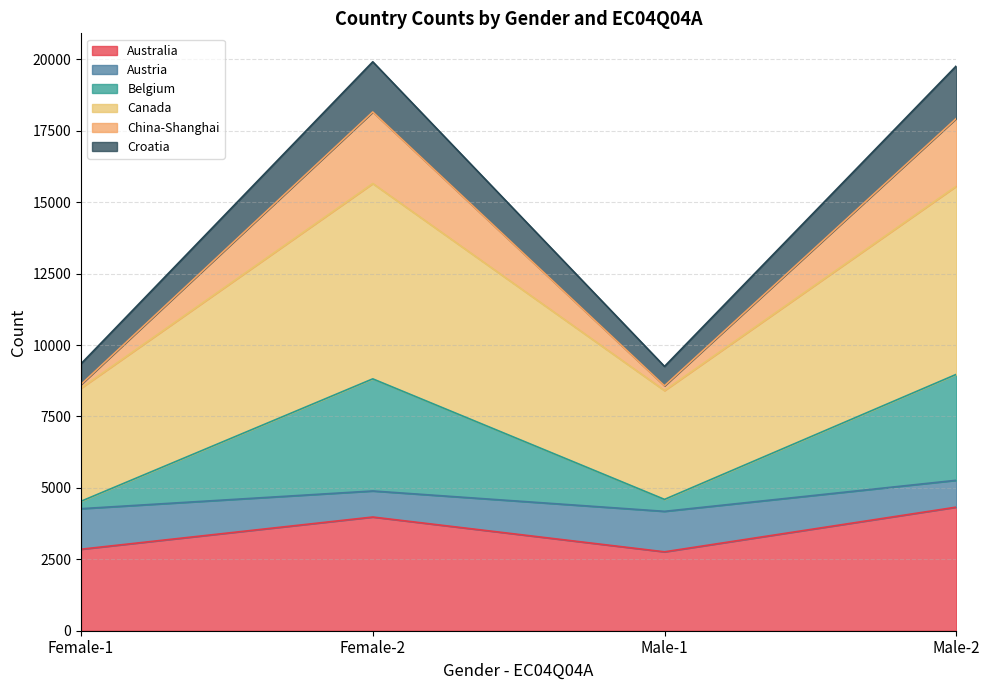

The value of Australia at Female-2 is 3980. True or false?

True